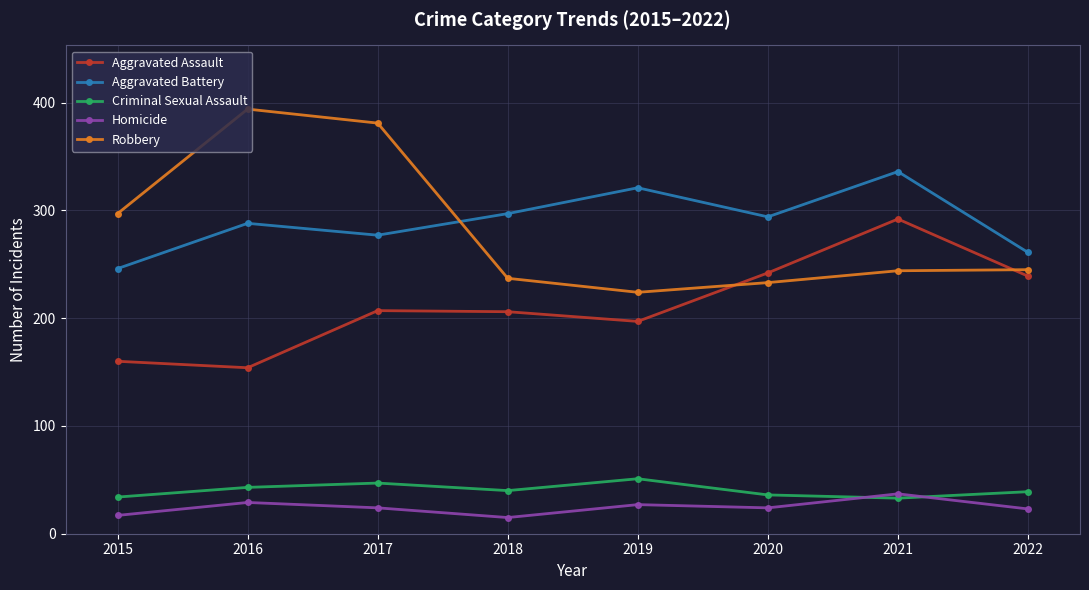

Which series has the largest range (max minus min)?

Robbery